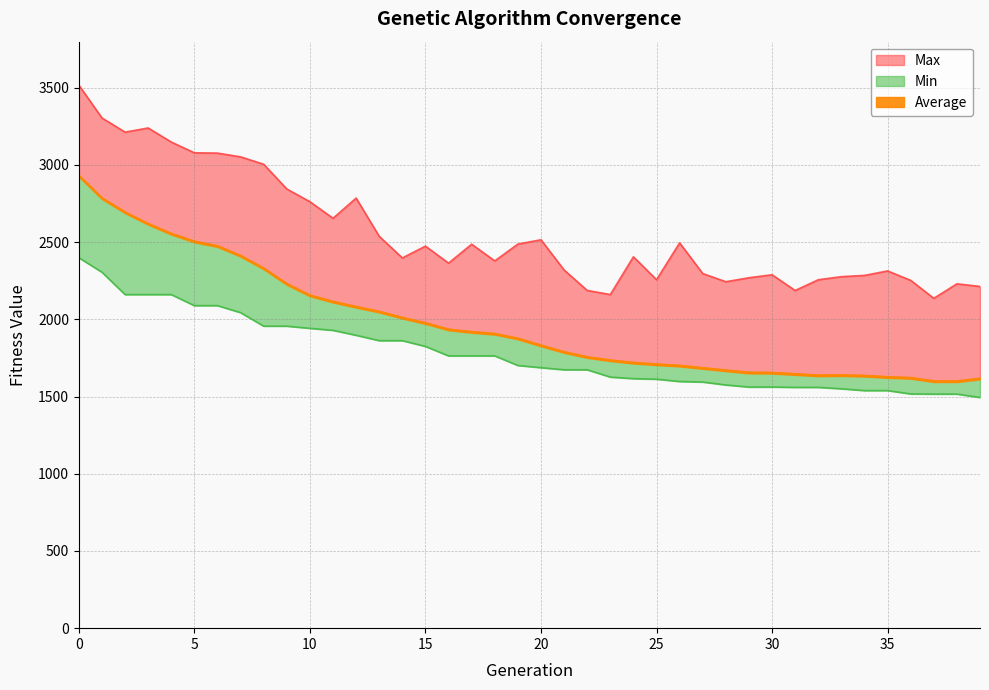

What is the value of the Average point at the 40th from the left?

1616.3